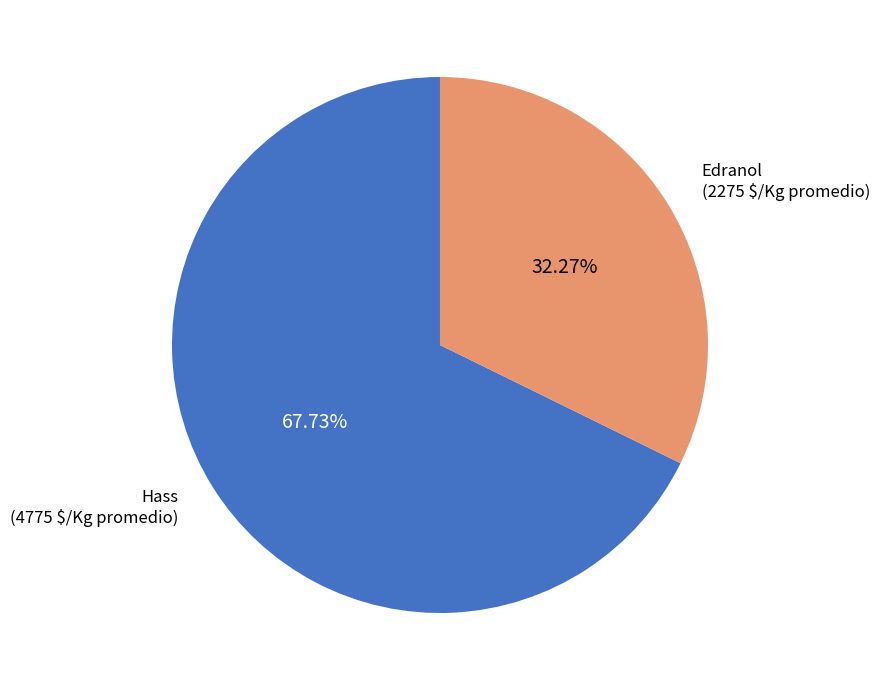

Which slice is the largest?

Hass